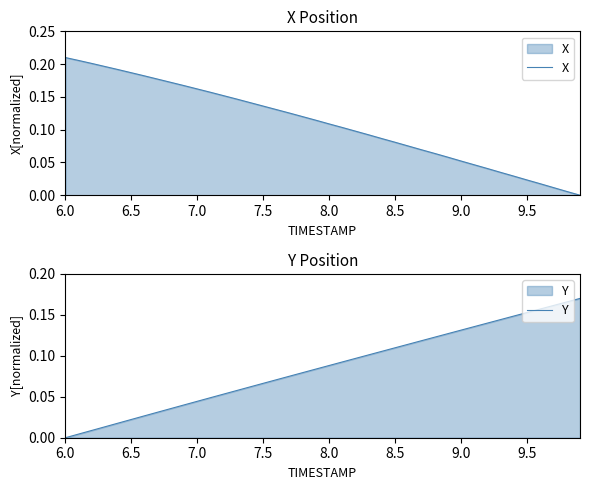

The X series shows 0.0 at 8.5. True or false?

False